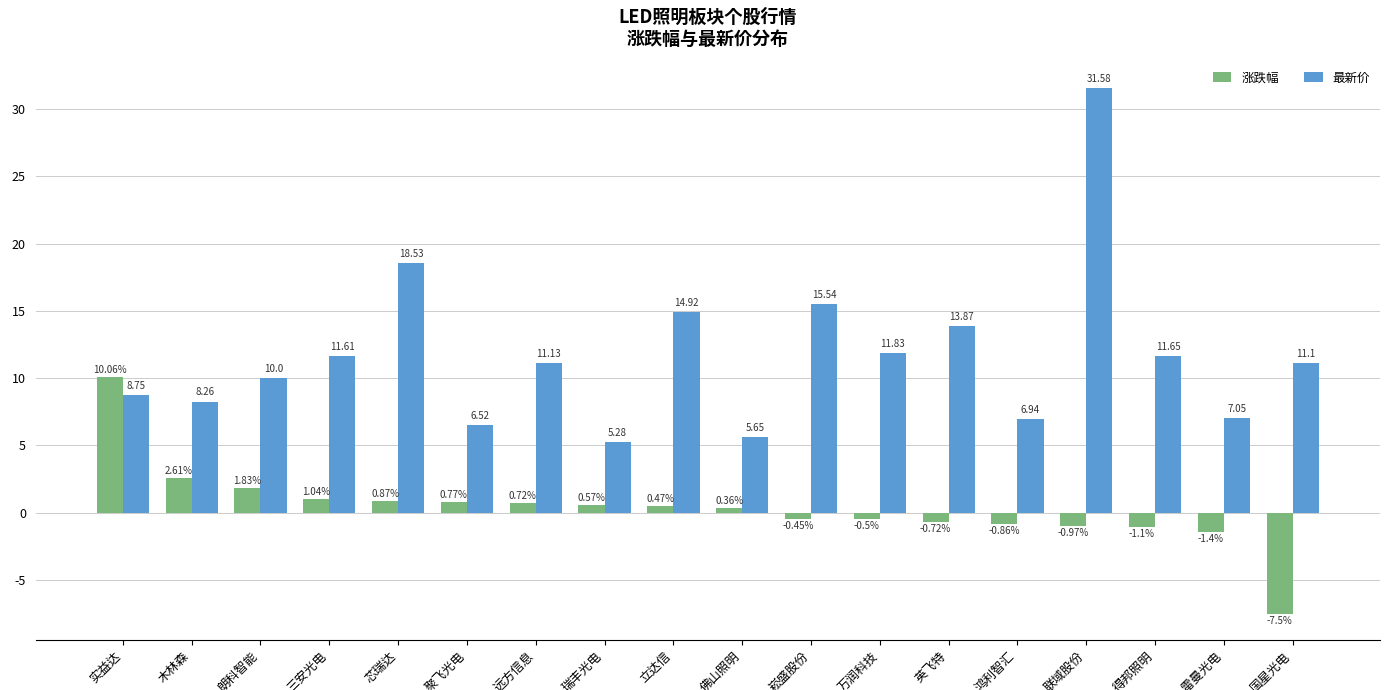

What is the label of the 7th bar from the right?

万润科技